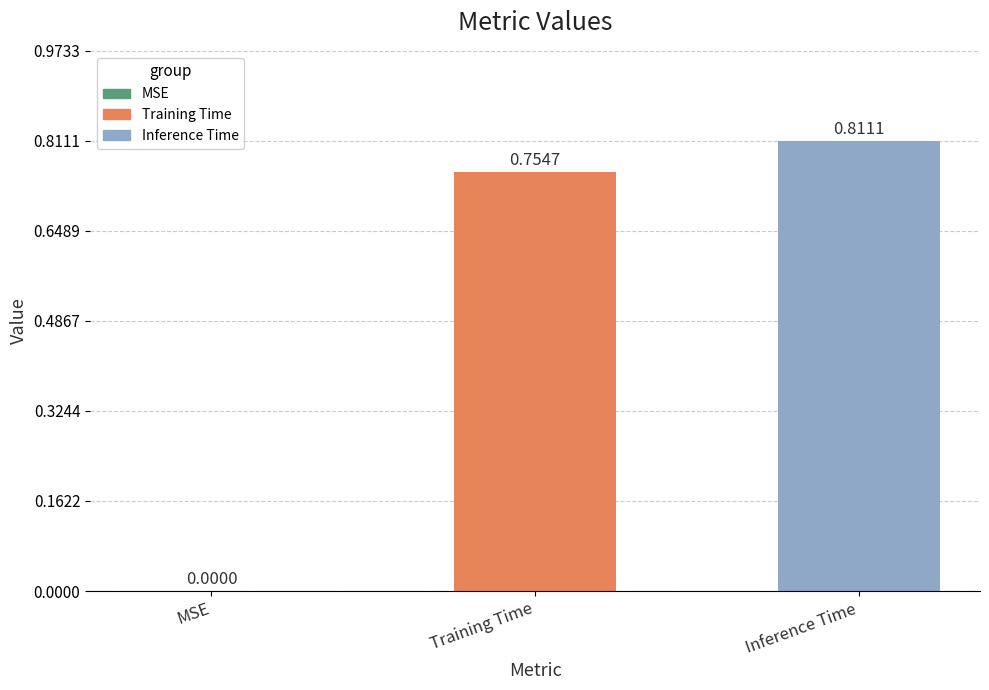

Does the chart contain stacked bars?

No